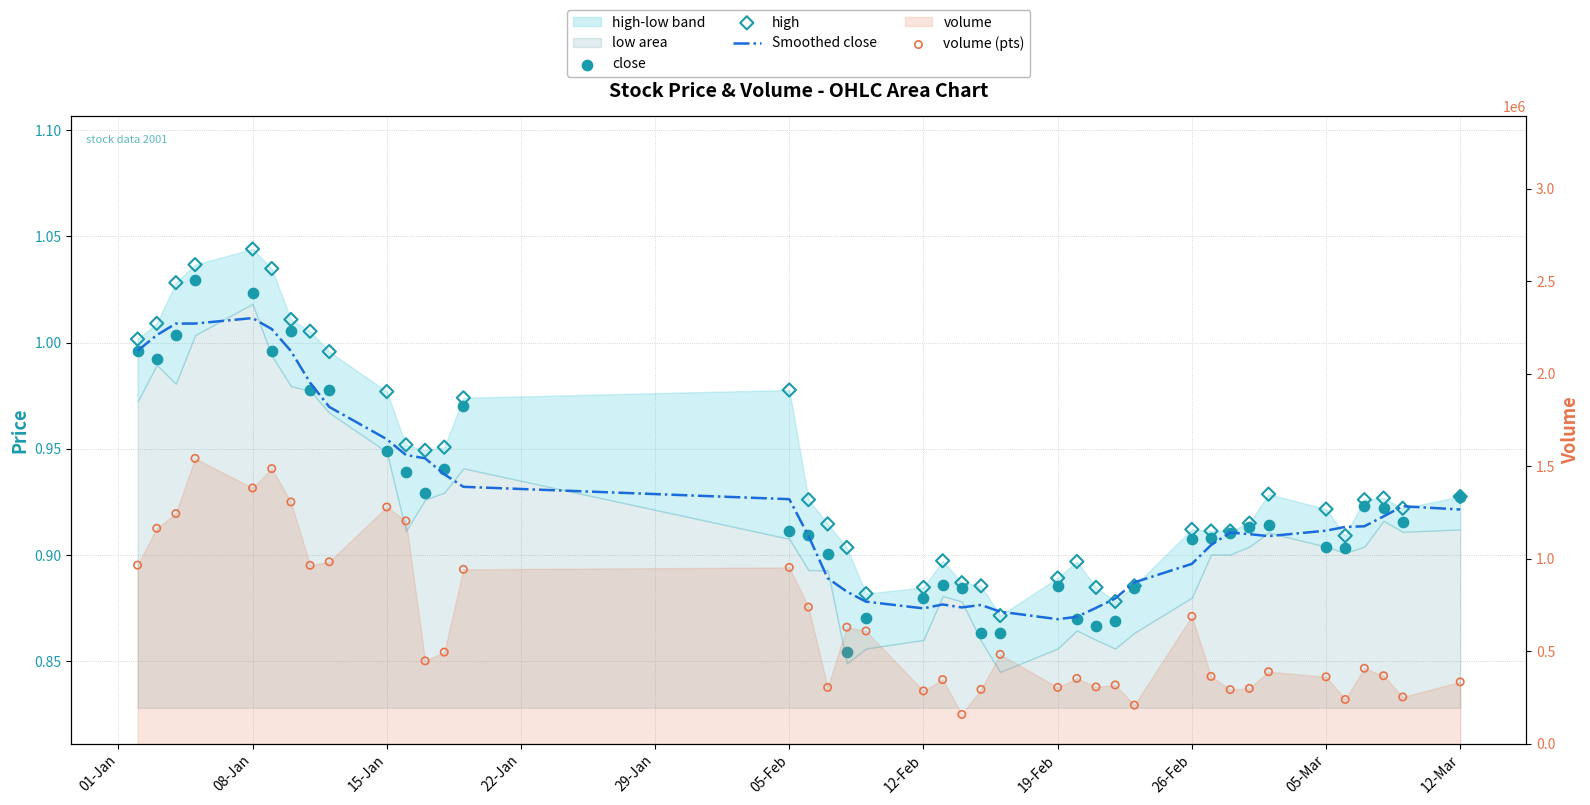

Which series has the widest spread of Y values?

volume (pts)